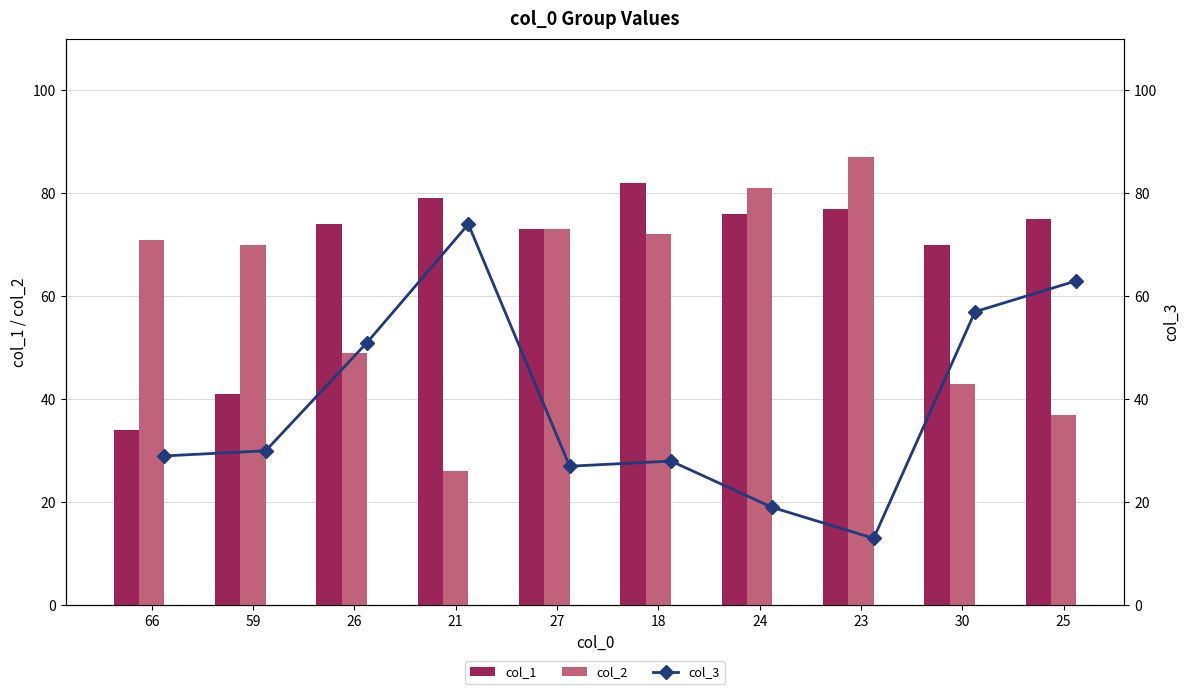

List the series in order of their overall mean, lowest first.

col_3, col_2, col_1